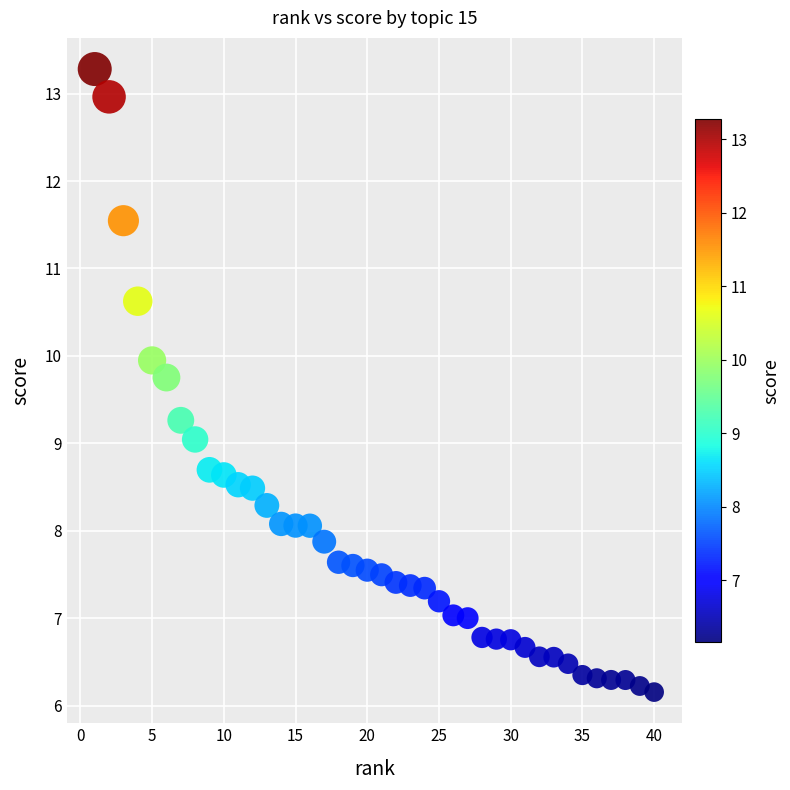

What is the range of Y values (max minus min)?

7.1